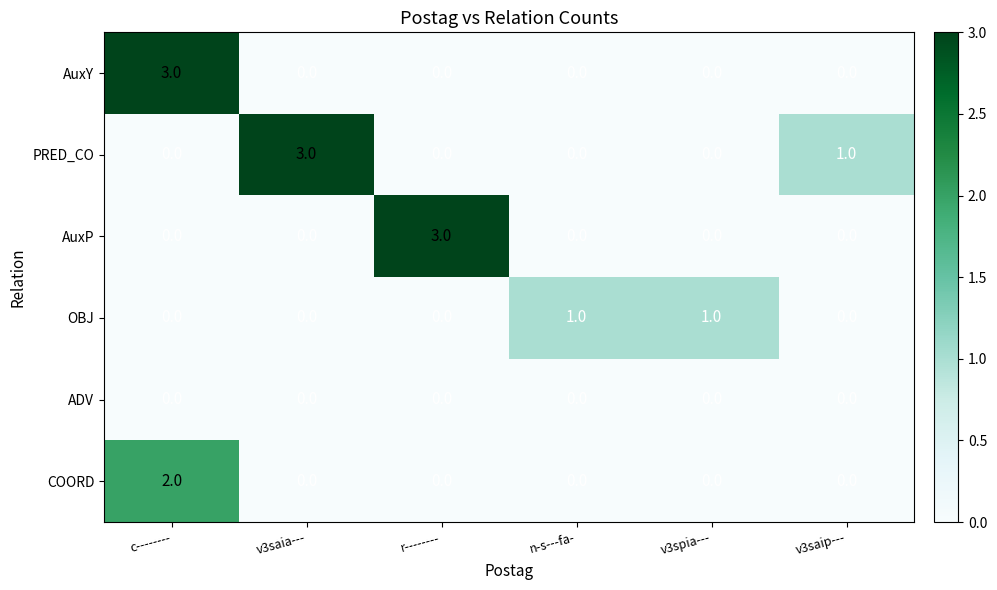

The AuxP series shows 0 at v3saia---. True or false?

True